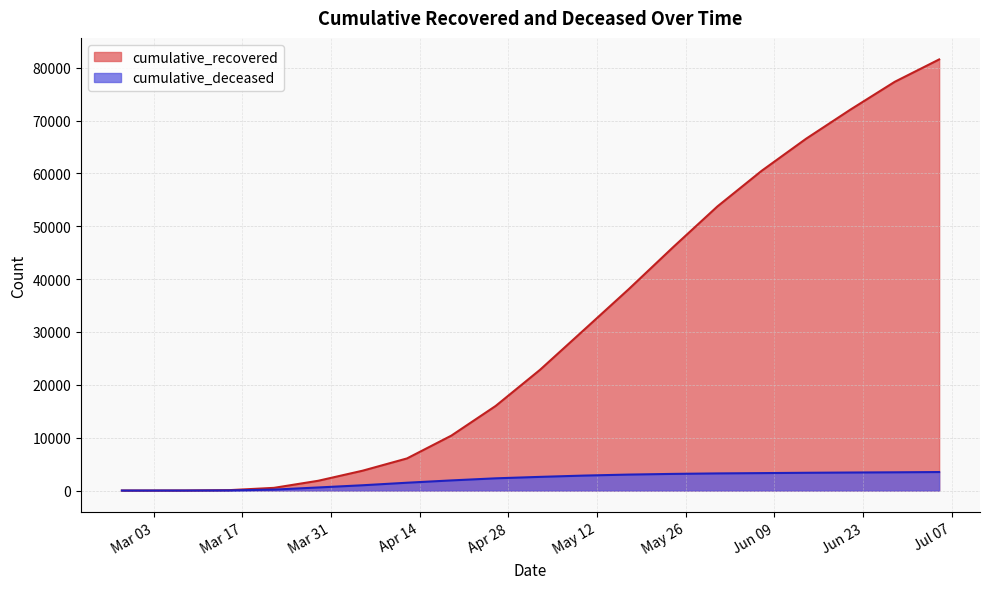

The value of cumulative_recovered at 2020-05-31 is 53745. True or false?

True